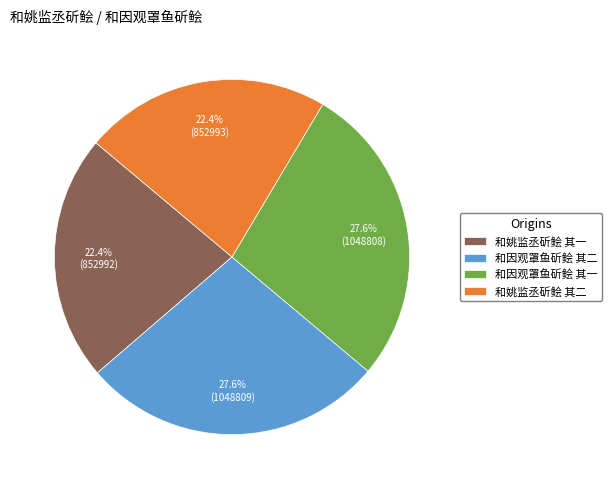

To the nearest percent, what is the difference between the largest and smallest slice percentages?

5%